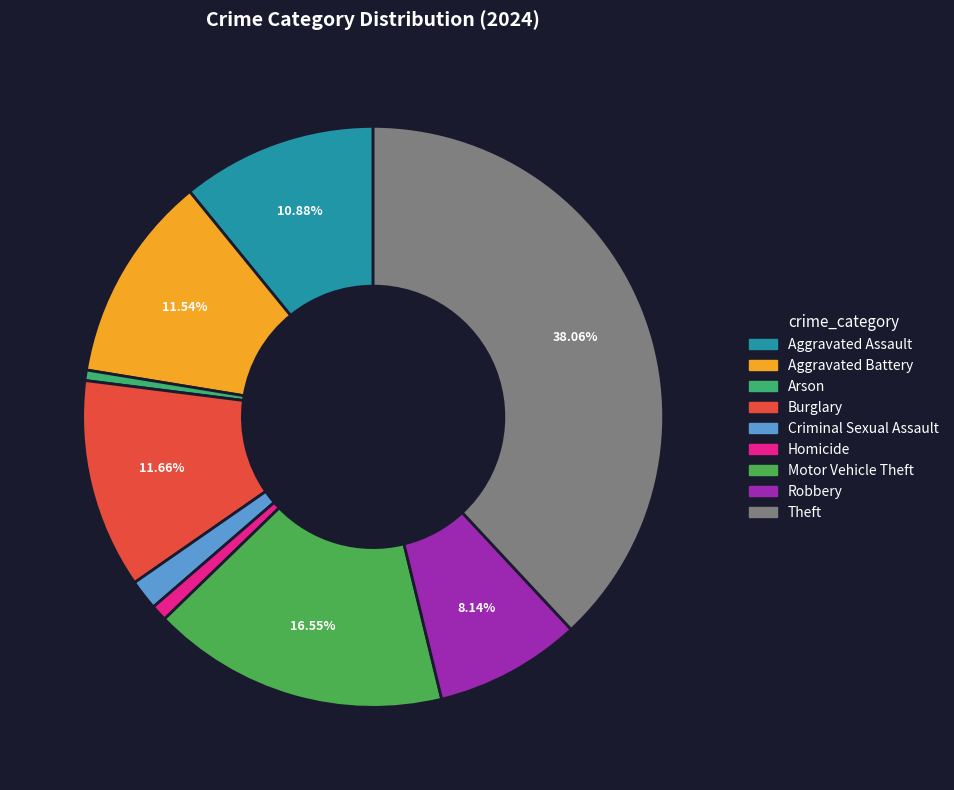

Is there any slice that represents more than half of the pie?

No